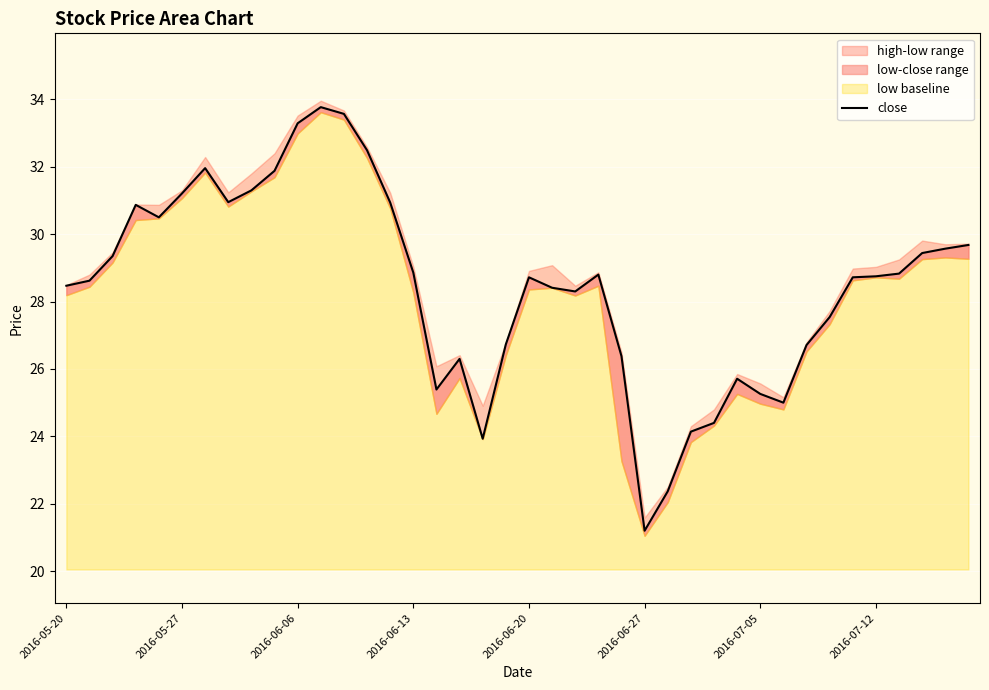

Is it true that the value at 2016-06-27 is 6.2?

False